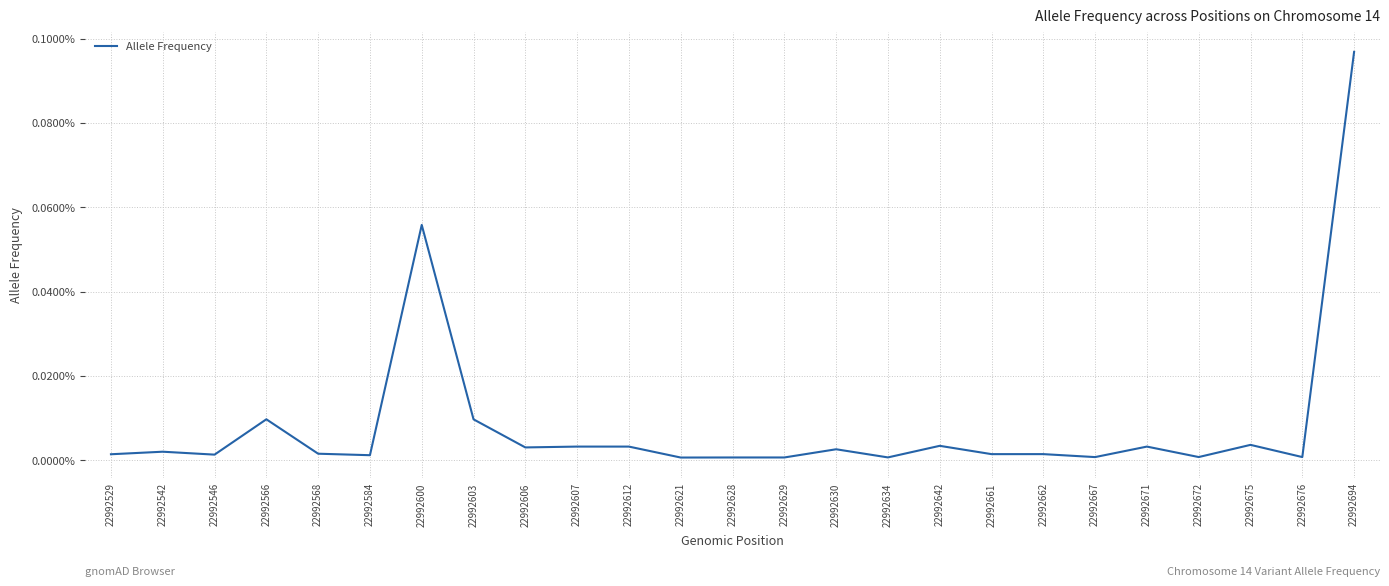

True or false: there are more than 0 points higher than both neighbors.

True